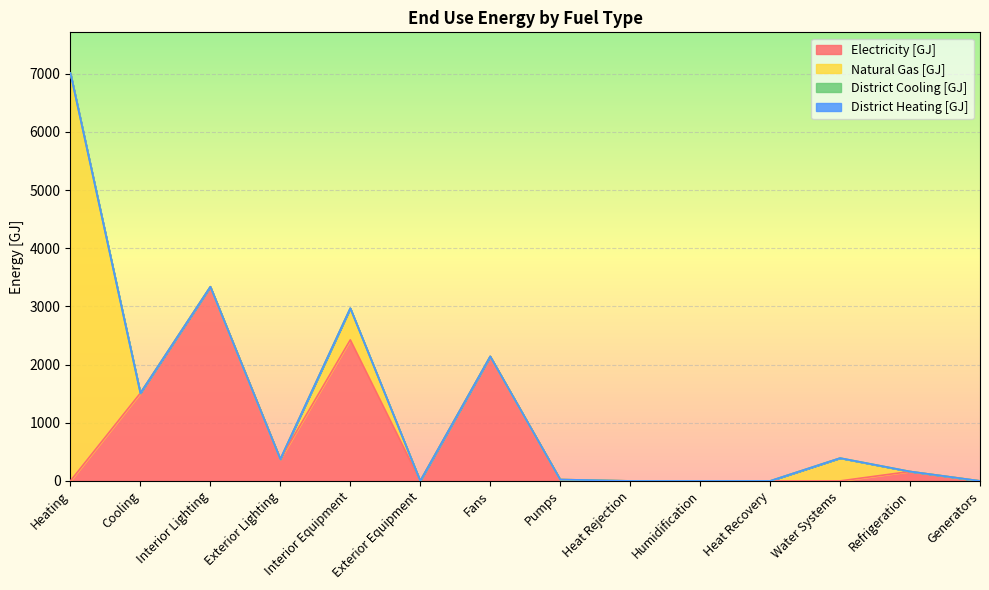

Reading right to left, extract all data points from this chart.

Electricity [GJ]: Generators=0.0	Refrigeration=161.9	Water Systems=0.0	Heat Recovery=0.0	Humidification=0.0	Heat Rejection=0.0	Pumps=23.7	Fans=2140.8	Exterior Equipment=0.0	Interior Equipment=2425.0	Exterior Lighting=375.0	Interior Lighting=3338.6	Cooling=1509.3	Heating=0.0
Natural Gas [GJ]: Generators=0.0	Refrigeration=0.0	Water Systems=392.6	Heat Recovery=0.0	Humidification=0.0	Heat Rejection=0.0	Pumps=0.0	Fans=0.0	Exterior Equipment=0.0	Interior Equipment=544.5	Exterior Lighting=0.0	Interior Lighting=0.0	Cooling=0.0	Heating=7011.2
District Cooling [GJ]: Generators=0.0	Refrigeration=0.0	Water Systems=0.0	Heat Recovery=0.0	Humidification=0.0	Heat Rejection=0.0	Pumps=0.0	Fans=0.0	Exterior Equipment=0.0	Interior Equipment=0.0	Exterior Lighting=0.0	Interior Lighting=0.0	Cooling=0.0	Heating=0.0
District Heating [GJ]: Generators=0.0	Refrigeration=0.0	Water Systems=0.0	Heat Recovery=0.0	Humidification=0.0	Heat Rejection=0.0	Pumps=0.0	Fans=0.0	Exterior Equipment=0.0	Interior Equipment=0.0	Exterior Lighting=0.0	Interior Lighting=0.0	Cooling=0.0	Heating=0.0